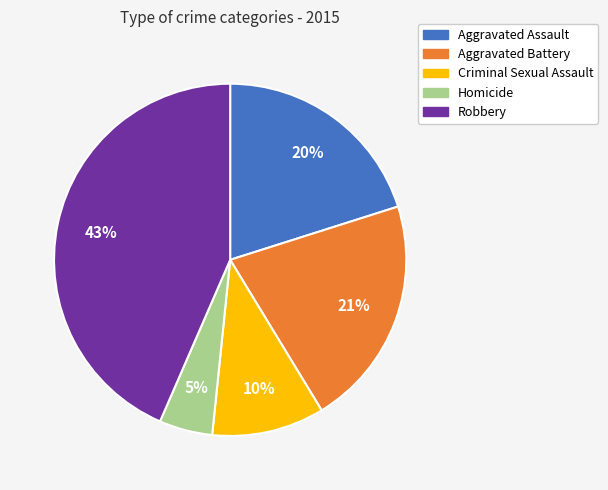

How many segments does this pie chart have?

5